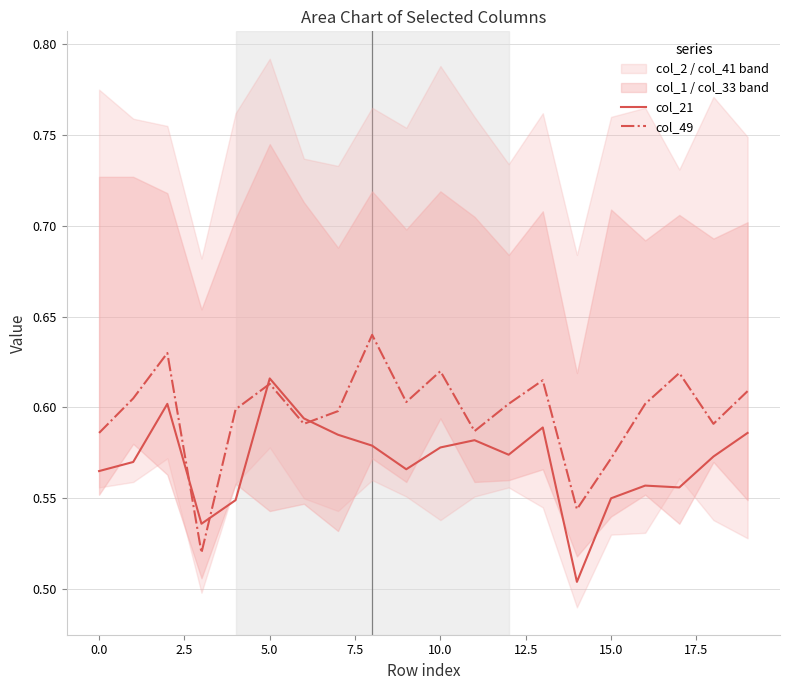

Which series has the largest total across all categories?

col_49